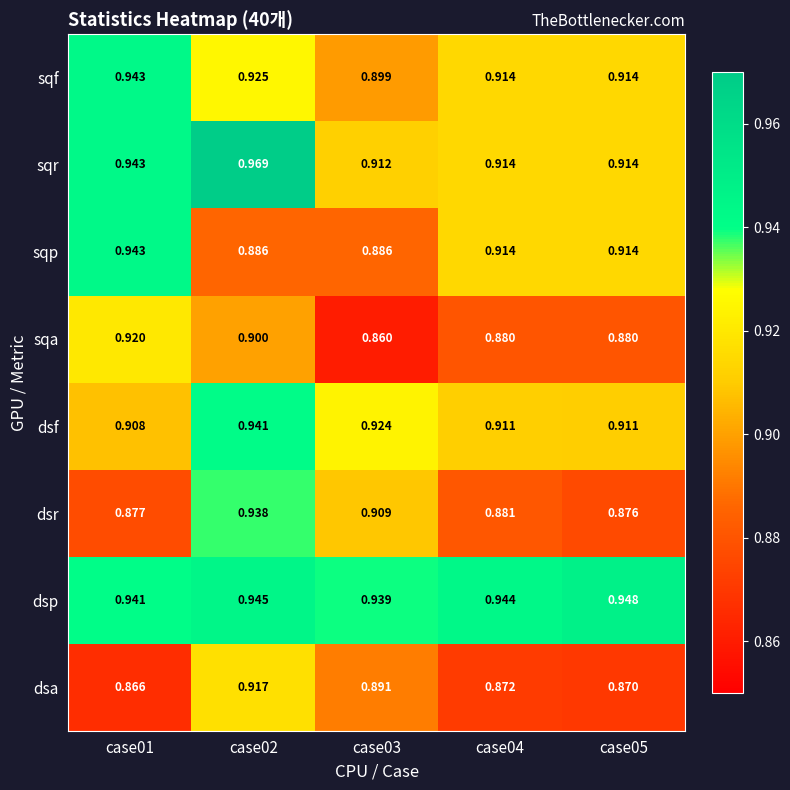

At case02, list the series in order from largest to smallest.

sqr, dsp, dsf, dsr, sqf, dsa, sqa, sqp